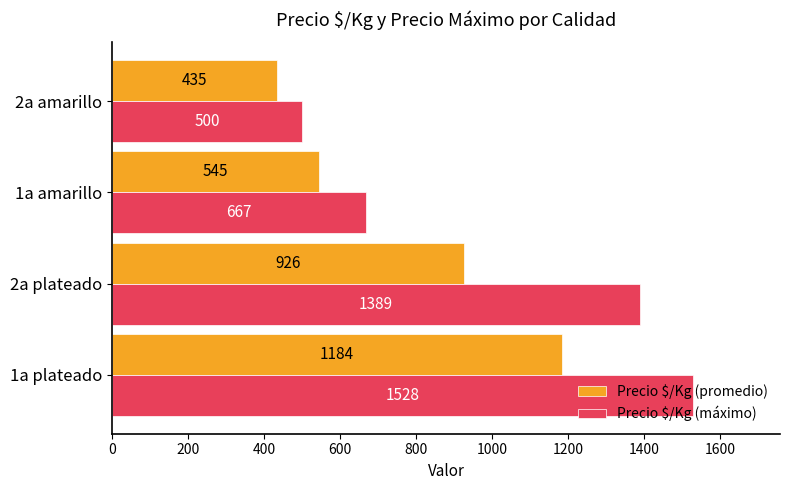

At how many categories does at least one series exceed 1363?

2